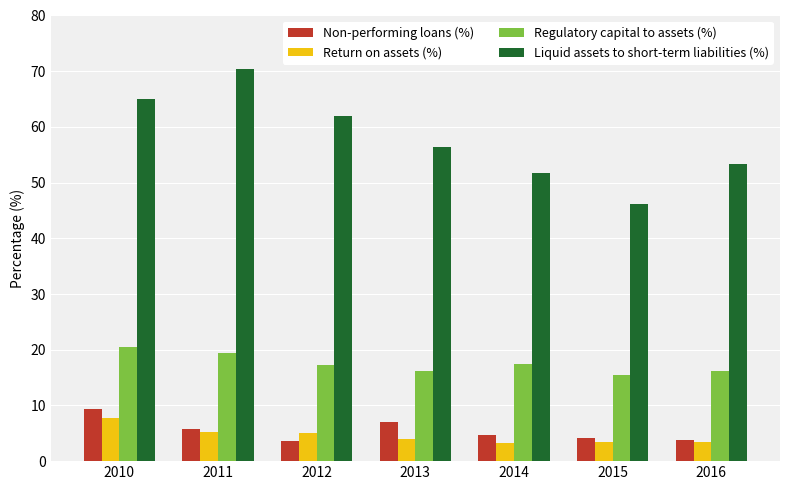

What is the sum of all Return on assets (%) values?

32.3